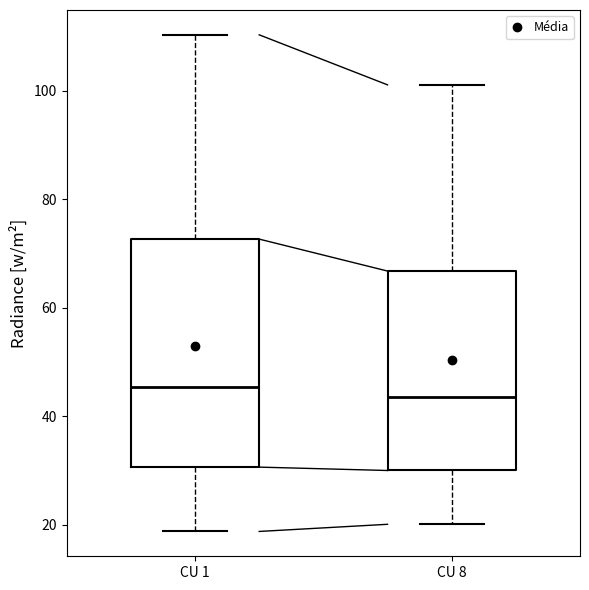

Reading left to right, transcribe this box plot: for each box, give where its median line is, the range the box spans, and where its two whiskers end, as read against the y-axis. The values are not printed on the chart, so give them approximately, as read against the axis.

CU 1: median 46, box 30 to 72, whiskers 18 to 110
CU 8: median 44, box 30 to 66, whiskers 20 to 102